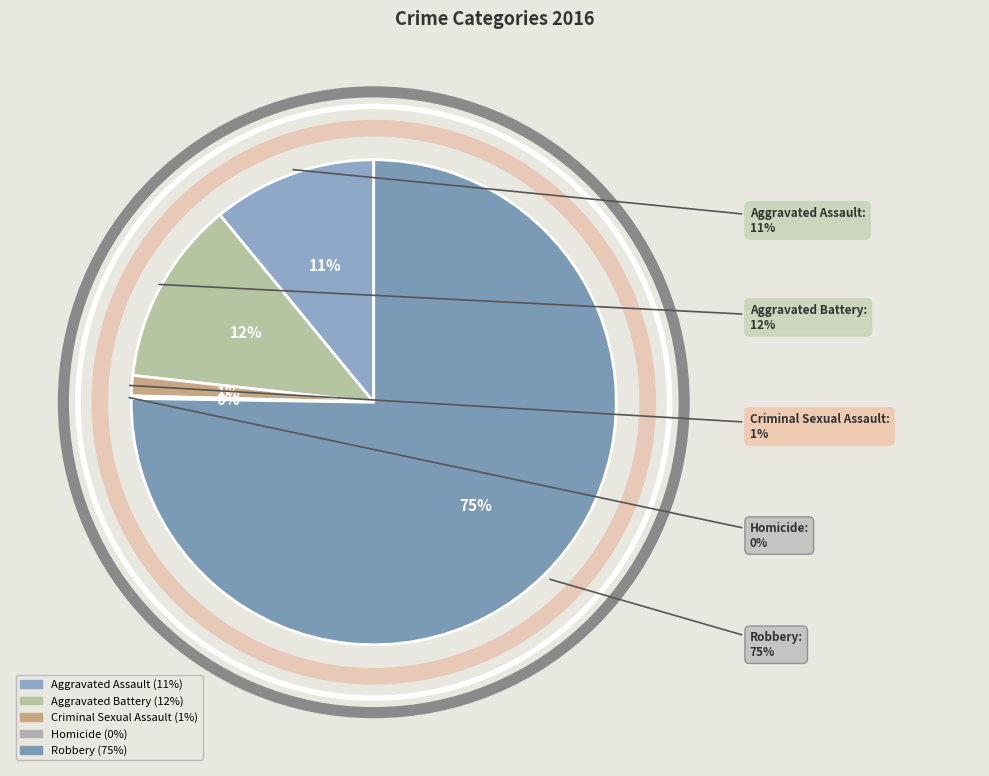

Which slice is the largest?

Robbery